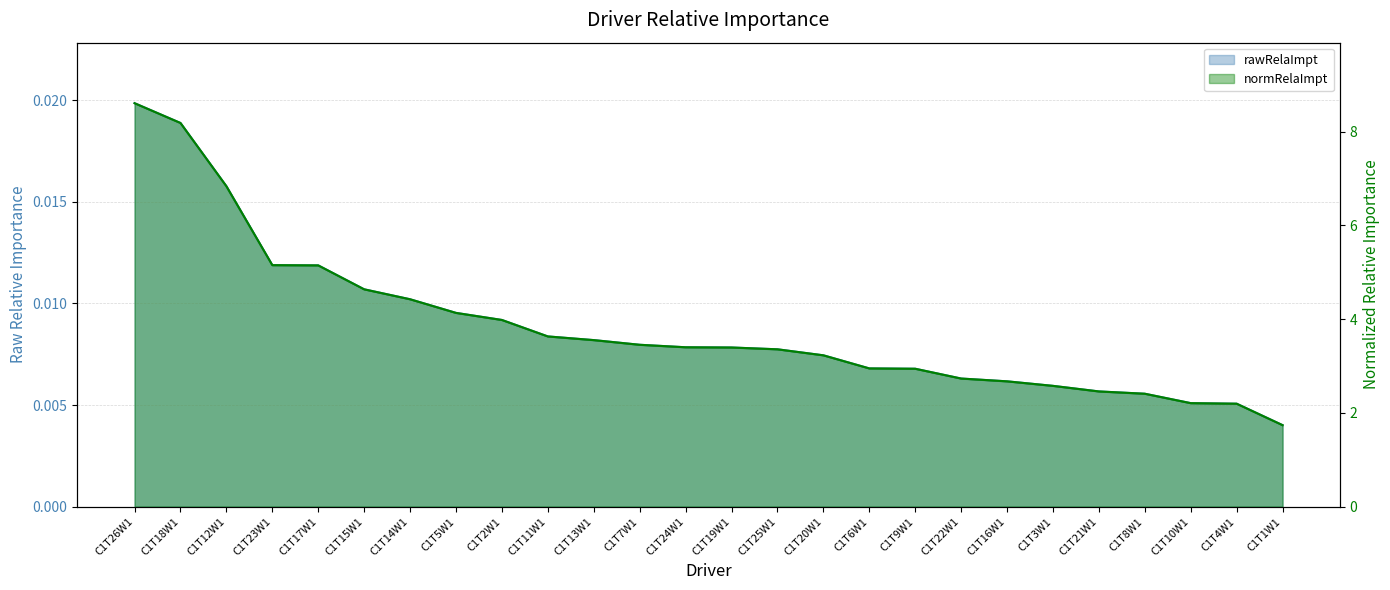

True or false: rawRelaImpt and normRelaImpt cross at least once.

False